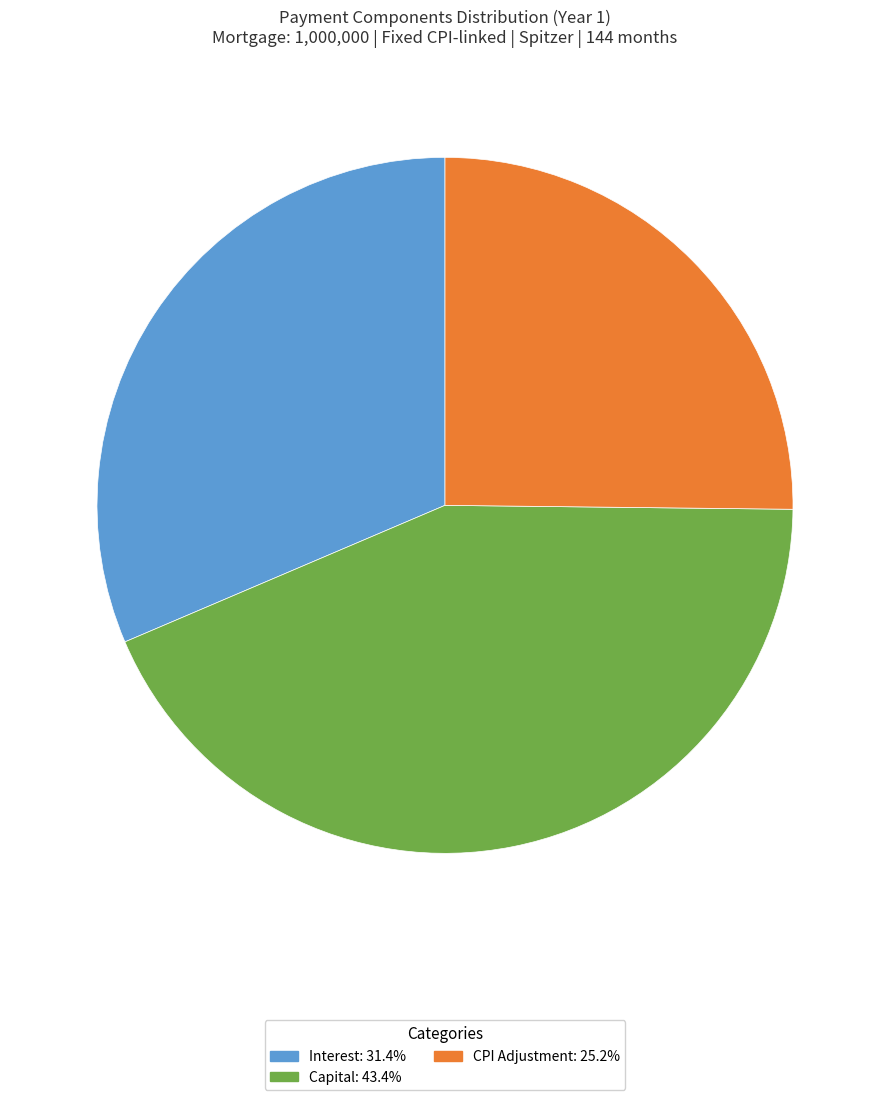

Does any single category account for the majority?

No